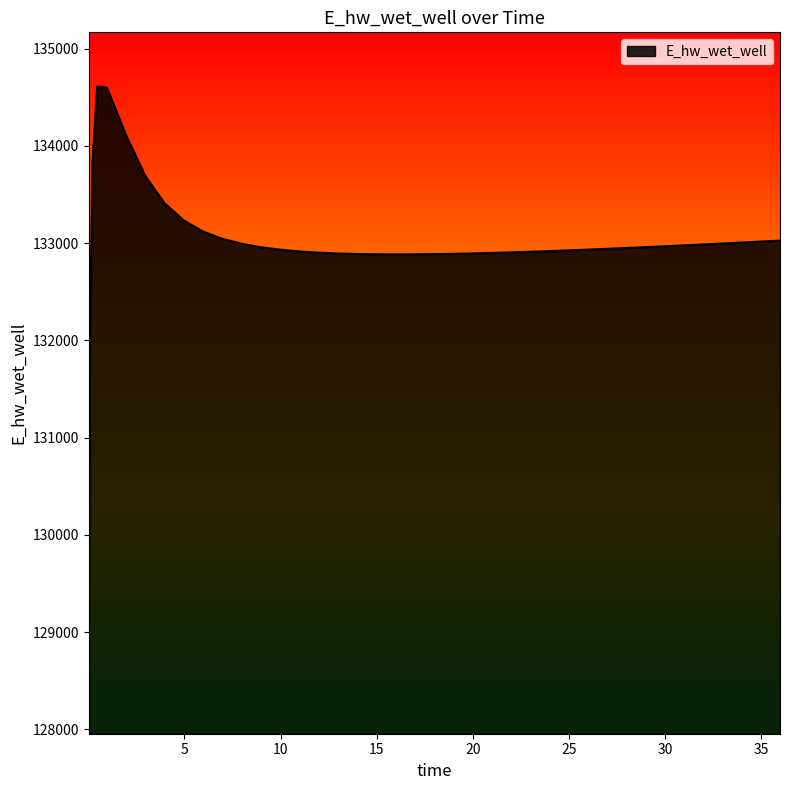

What is the greatest value displayed?

134612.5